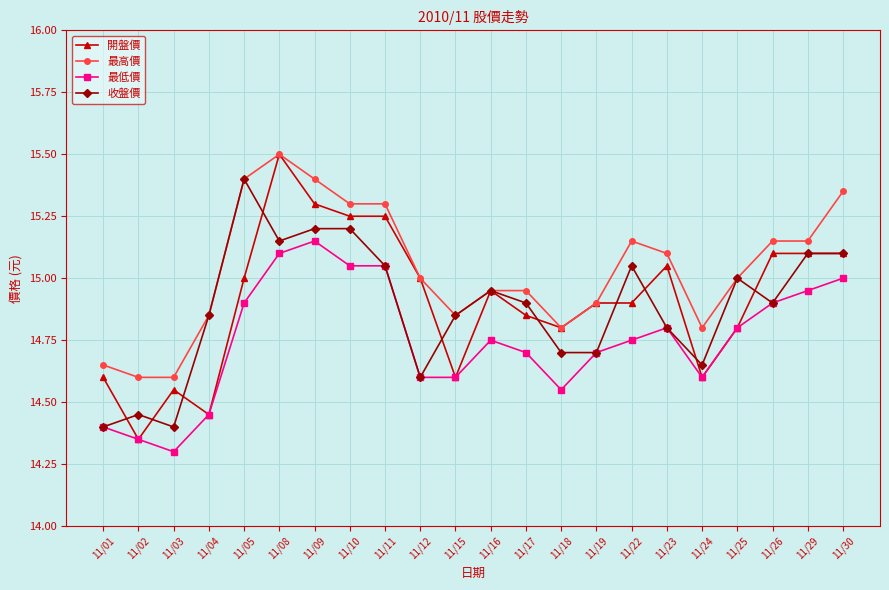

Where is the first local maximum for 開盤價?

11/03